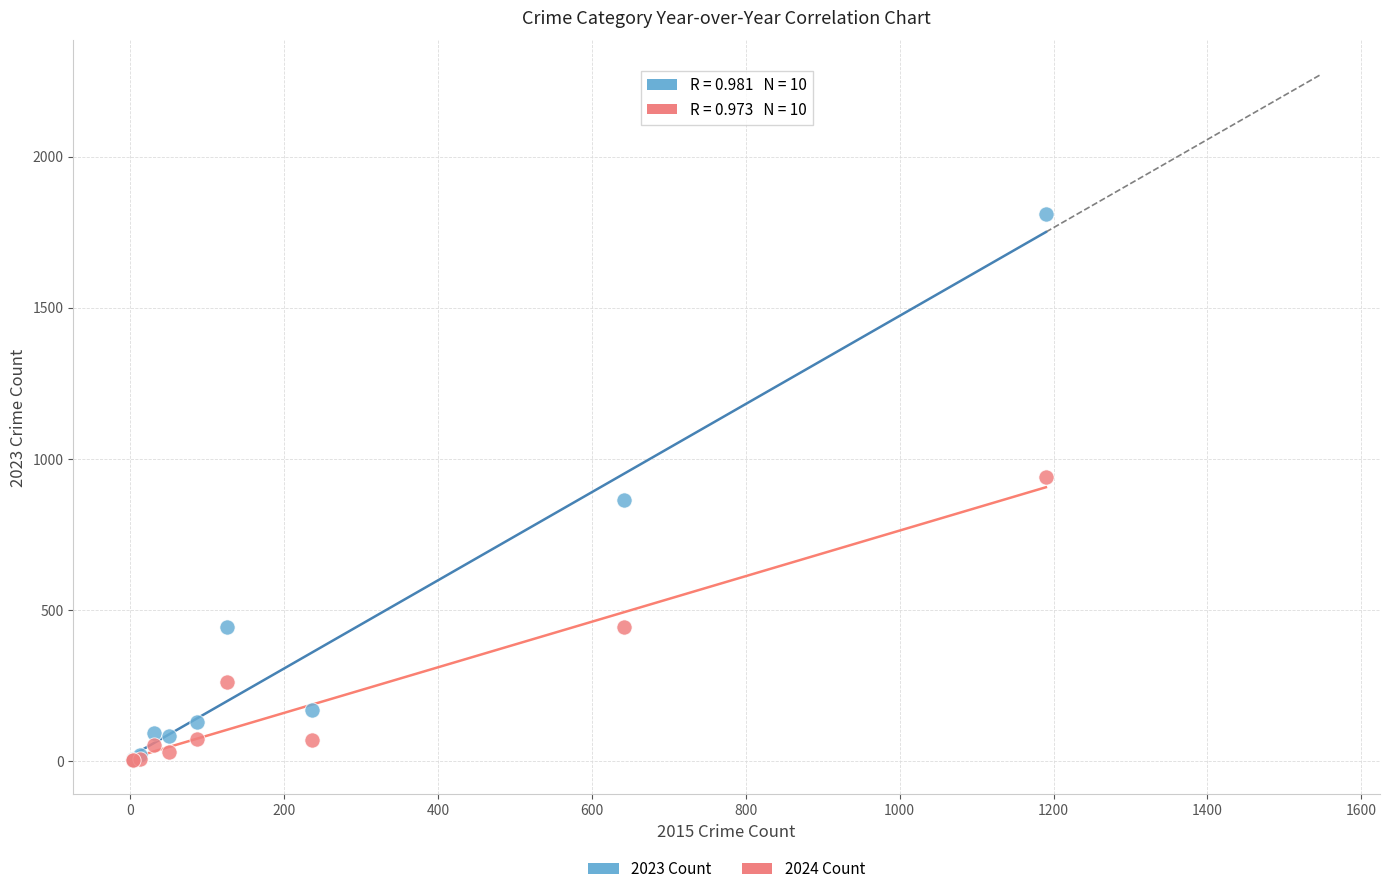

Which series has the widest spread of Y values?

2023 Count